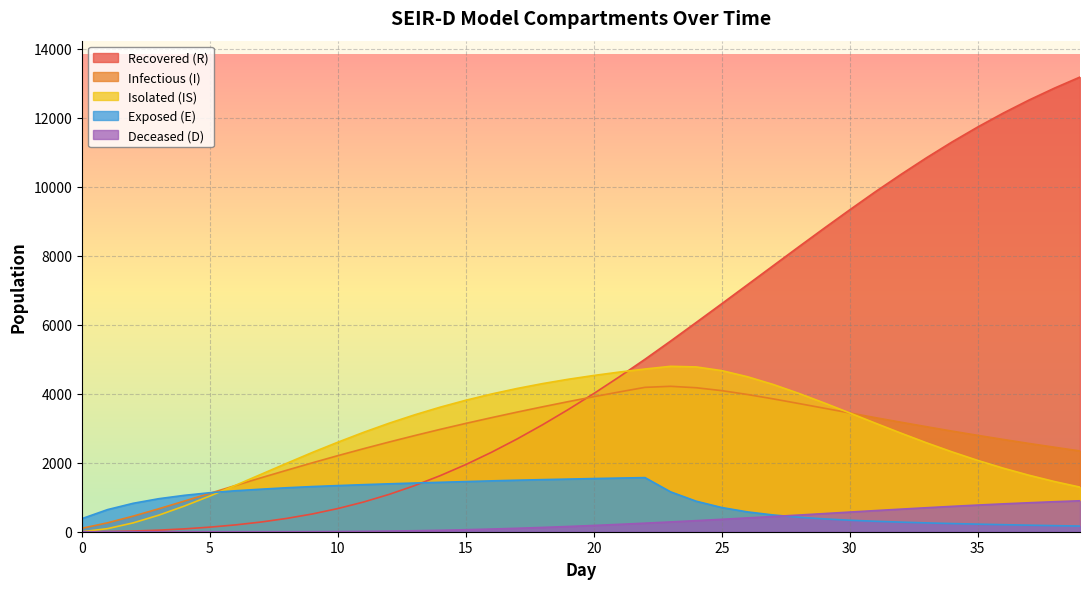

Reading right to left, what are all the values shown in this chart?

R_mean: 13179.5	12857.7	12510.4	12134.6	11730.3	11298.1	10838.9	10355.4	9853.2	9330.1	8796.1	8253.7	7705.4	7156.3	6608.5	6065.2	5526.1	4999.0	4492.0	4005.4	3541.4	3101.7	2687.8	2302.3	1947.6	1626.2	1337.2	1082.1	860.5	672.2	514.5	386.0	281.1	198.1	133.1	82.5	45.3	20.1	5.6	0.0
I_mean: 2340.9	2448.7	2558.9	2674.4	2793.3	2916.2	3043.8	3173.8	3306.6	3443.3	3580.5	3717.5	3851.7	3978.3	4089.4	4173.5	4214.8	4184.8	4051.8	3913.8	3770.7	3621.3	3466.8	3306.2	3140.3	2967.5	2787.1	2600.1	2406.2	2205.9	1997.5	1782.5	1564.6	1340.7	1114.3	888.3	665.2	451.9	258.9	100.5
IS_mean: 1292.4	1454.7	1638.1	1842.1	2067.4	2313.8	2577.8	2858.2	3147.6	3443.0	3733.6	4012.9	4270.5	4493.0	4669.6	4776.8	4794.5	4716.3	4628.1	4529.3	4419.1	4293.9	4151.8	3991.2	3811.5	3611.1	3388.4	3145.2	2880.4	2595.6	2297.7	1983.7	1665.2	1345.4	1035.6	744.3	480.1	256.6	90.0	0.0
E_mean: 164.1	176.0	189.8	204.1	219.7	237.2	255.9	278.1	302.9	333.7	372.1	420.6	485.8	575.1	701.1	884.5	1156.0	1568.4	1555.1	1541.3	1525.6	1510.1	1493.1	1474.1	1453.3	1432.4	1411.3	1388.6	1364.2	1337.4	1309.2	1274.5	1233.3	1187.9	1131.0	1055.1	957.2	824.2	641.6	380.6
D_mean: 897.0	869.9	839.9	807.5	772.6	735.2	695.4	654.4	612.4	569.3	525.7	482.6	440.9	399.7	359.9	321.1	283.5	247.8	213.7	181.4	151.8	124.4	99.5	77.6	58.3	42.0	28.9	18.8	11.3	6.1	2.9	1.1	0.3	0.0	0.0	0.0	0.0	0.0	0.0	0.0